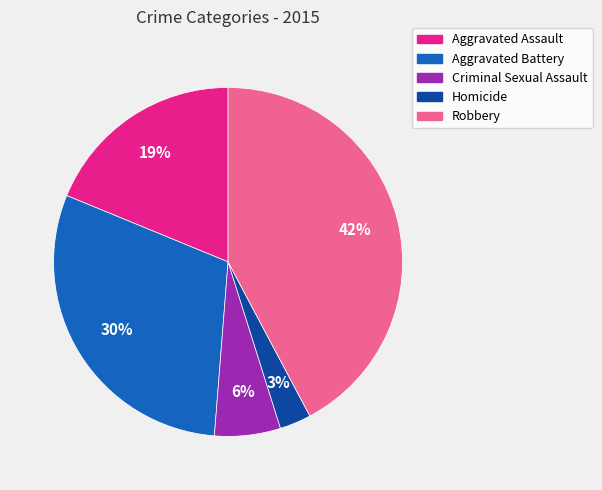

To the nearest percent, what percentage of the pie is Robbery?

42%